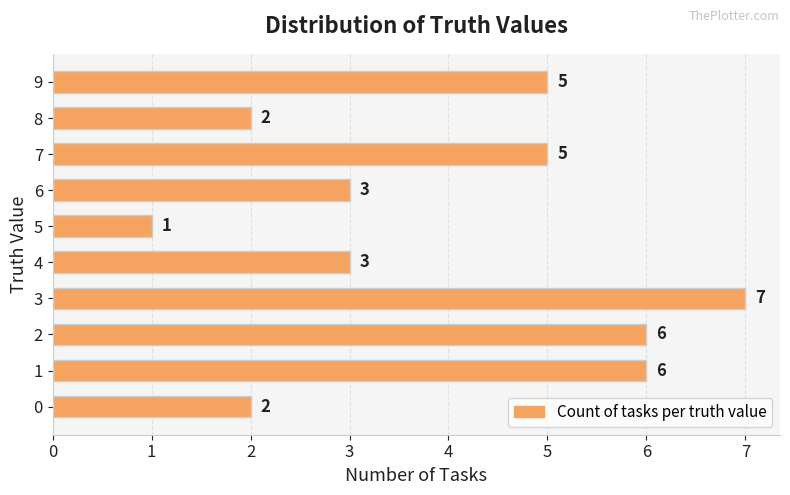

How many values are between 2 and 6?

8